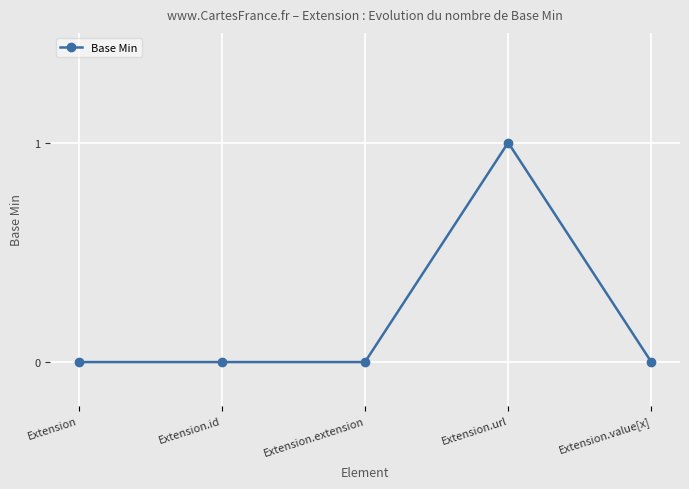

The value at Extension.url is 1. True or false?

True